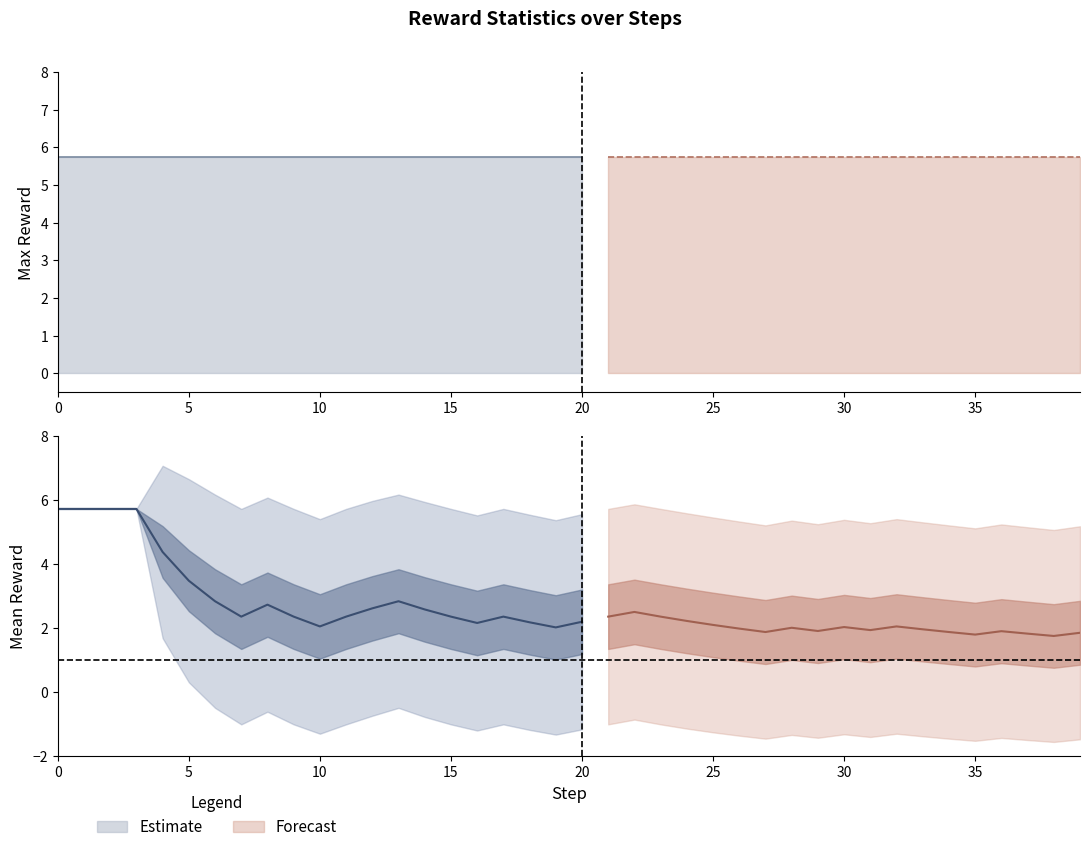

How many lines are shown in the chart?

3